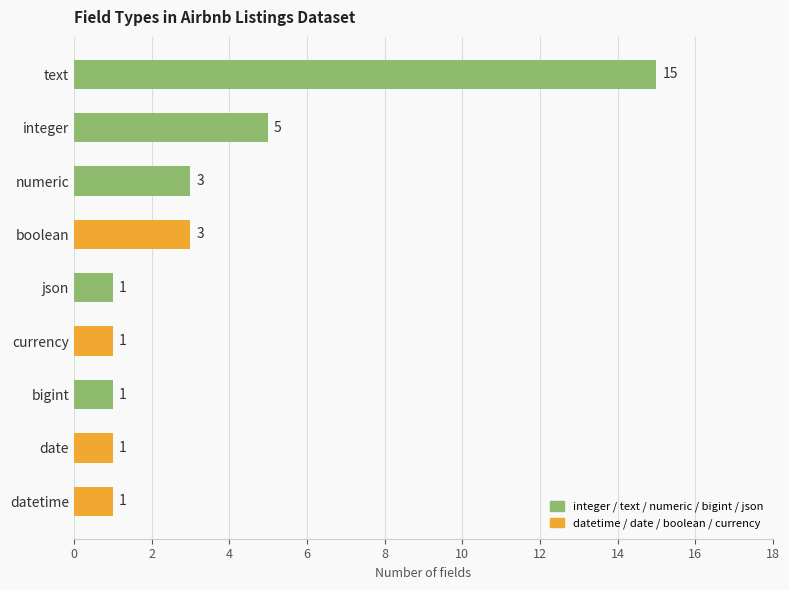

Does the chart contain any negative values?

No